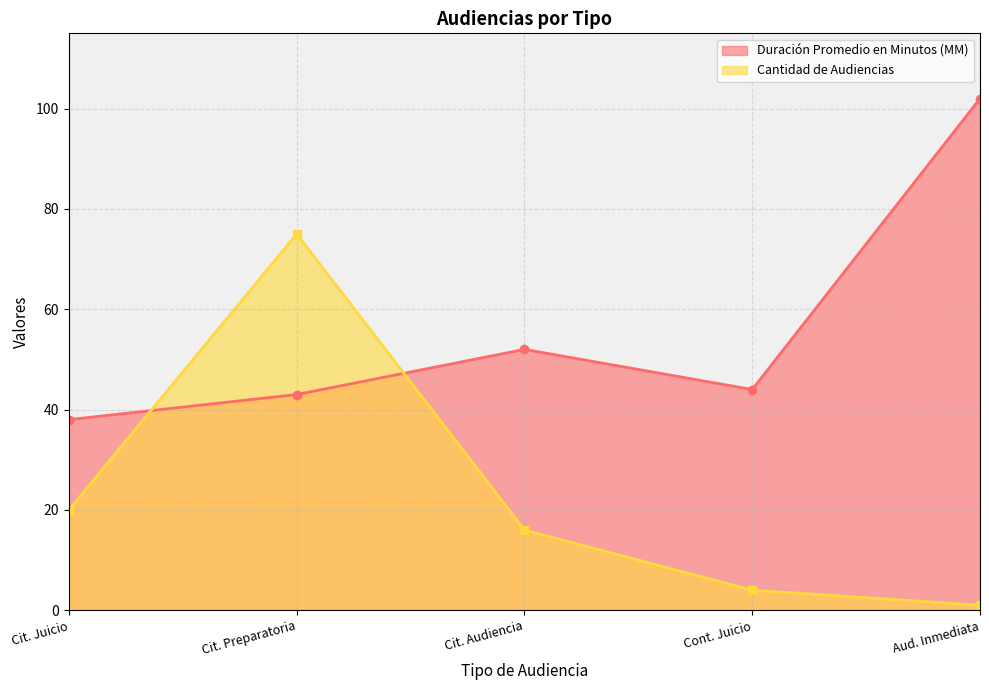

Reading left to right, transcribe all the data shown in this chart.

Duración Promedio en Minutos (MM): Cit. Juicio=38	Cit. Preparatoria=43	Cit. Audiencia=52	Cont. Juicio=44	Aud. Inmediata=102
Cantidad de Audiencias: Cit. Juicio=20	Cit. Preparatoria=75	Cit. Audiencia=16	Cont. Juicio=4	Aud. Inmediata=1